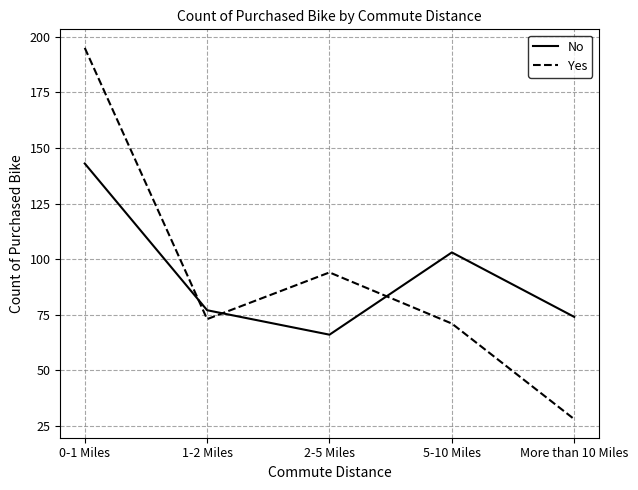

How many values in the No series are below 77?

2